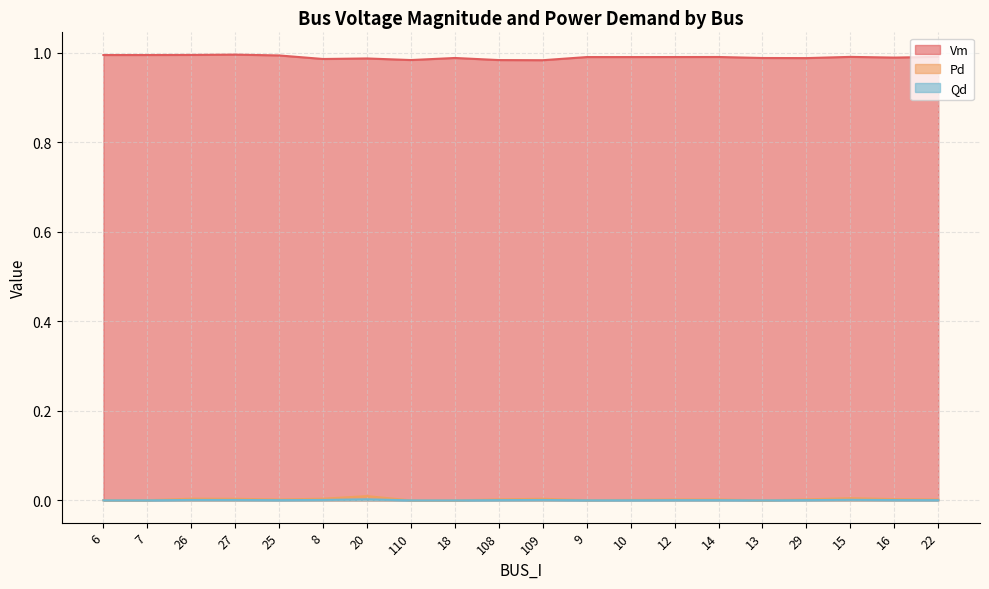

Between 25 and 20, which is larger?

25